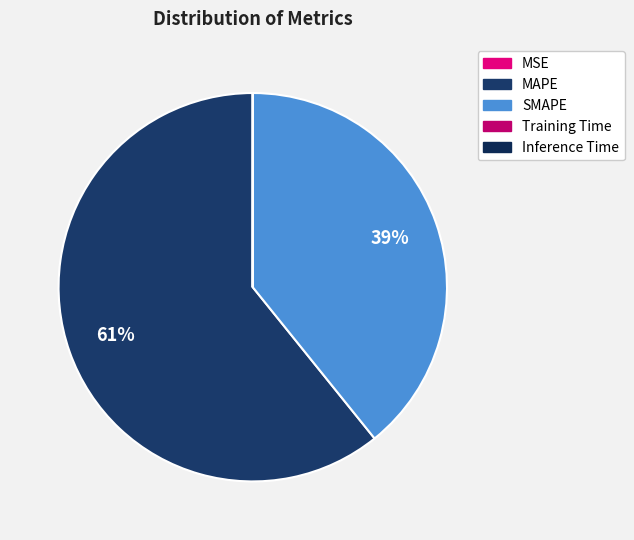

Which category has the biggest portion of the pie?

MAPE